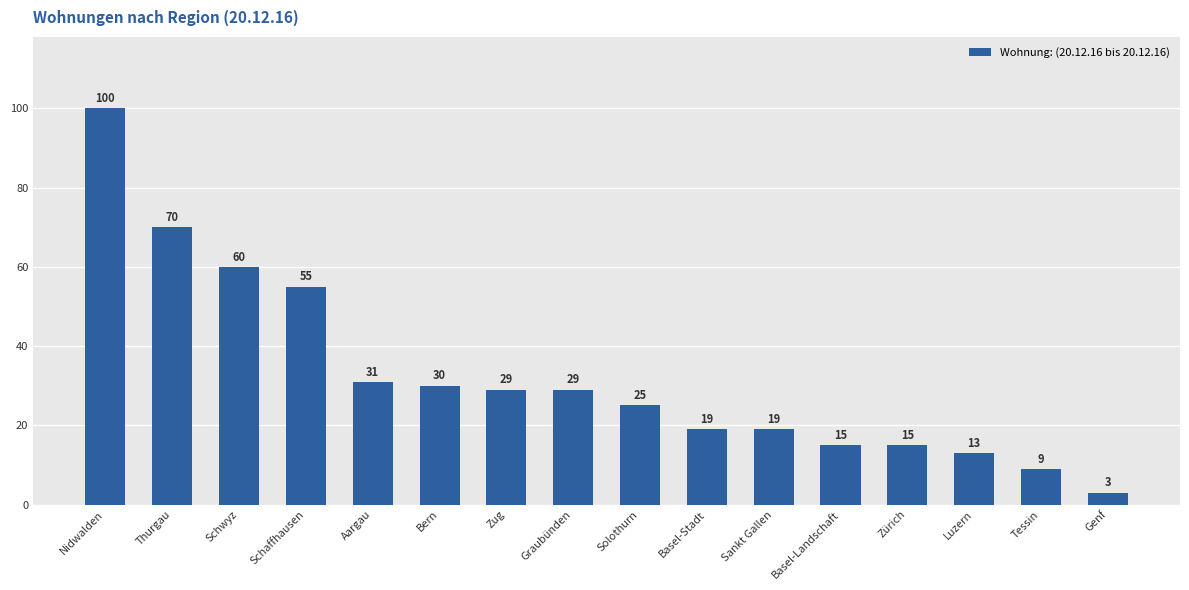

At which category does the chart reach its peak across all series?

Nidwalden